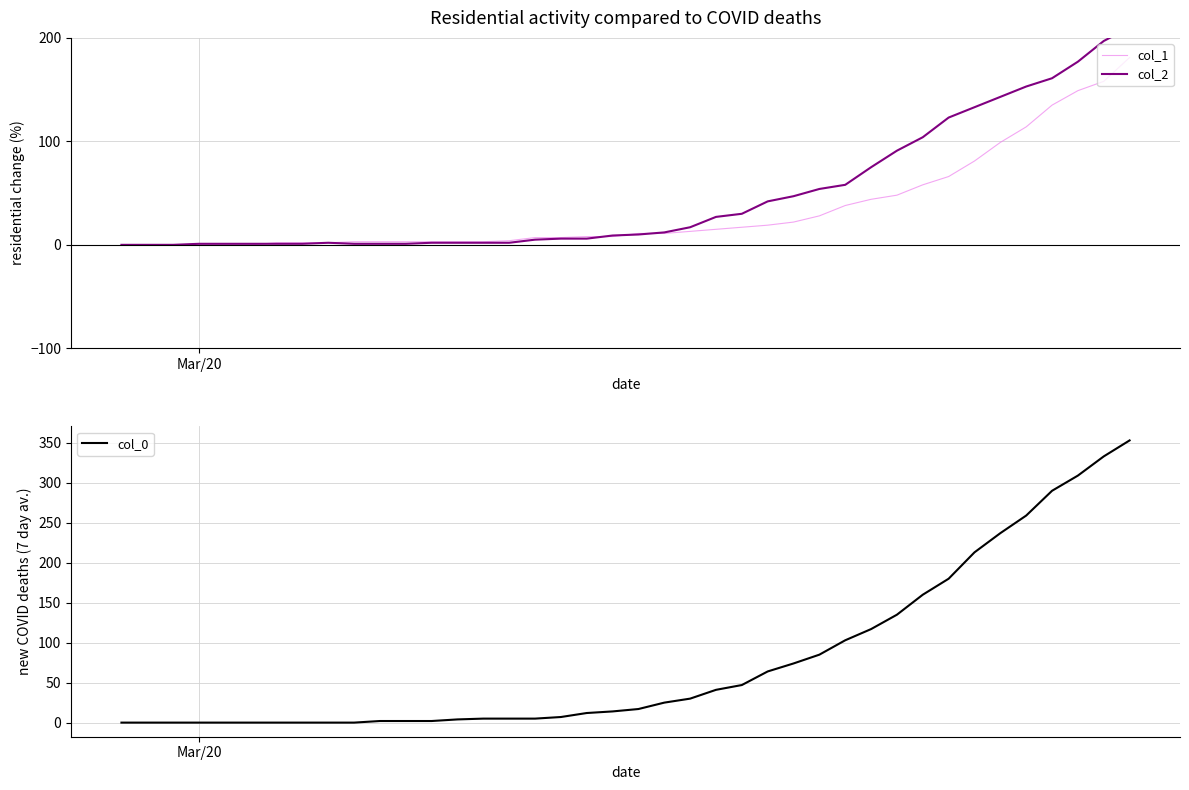

Which category has the lowest value across all series?

Mar/20